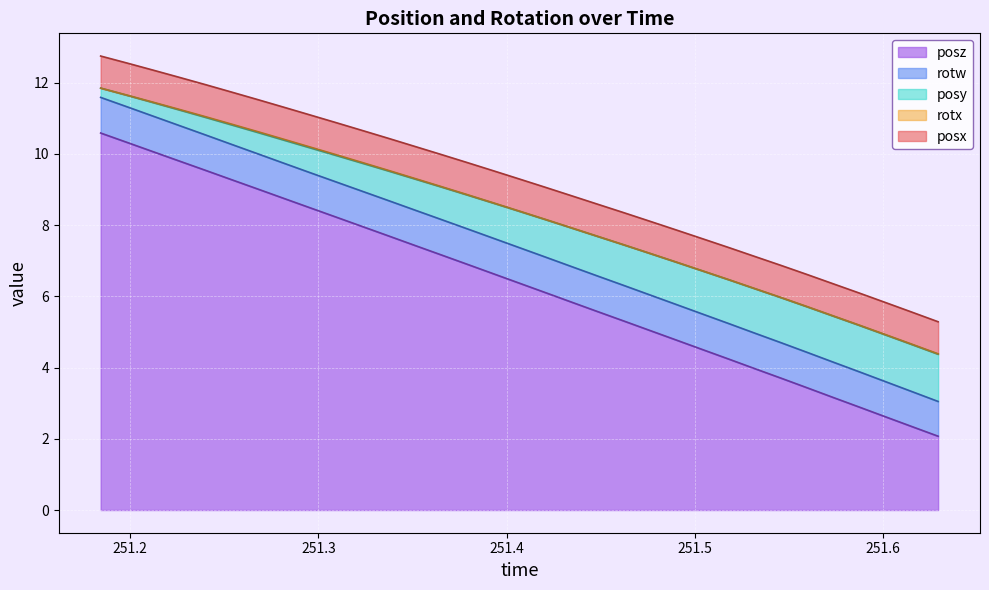

What is the maximum value shown in the chart?

10.6